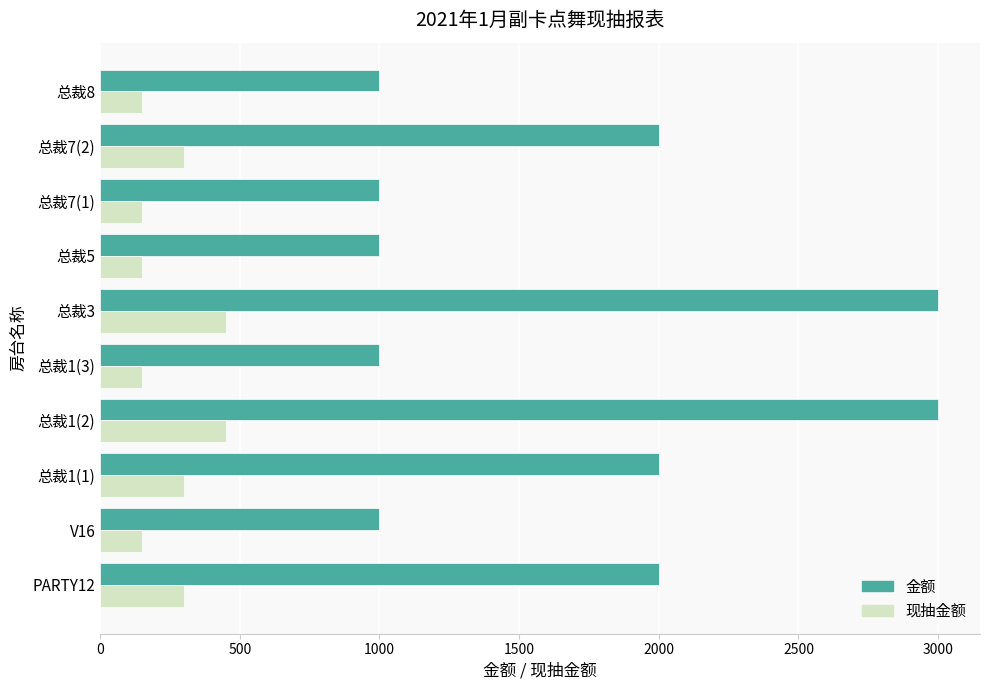

What is the greatest value displayed?

3000